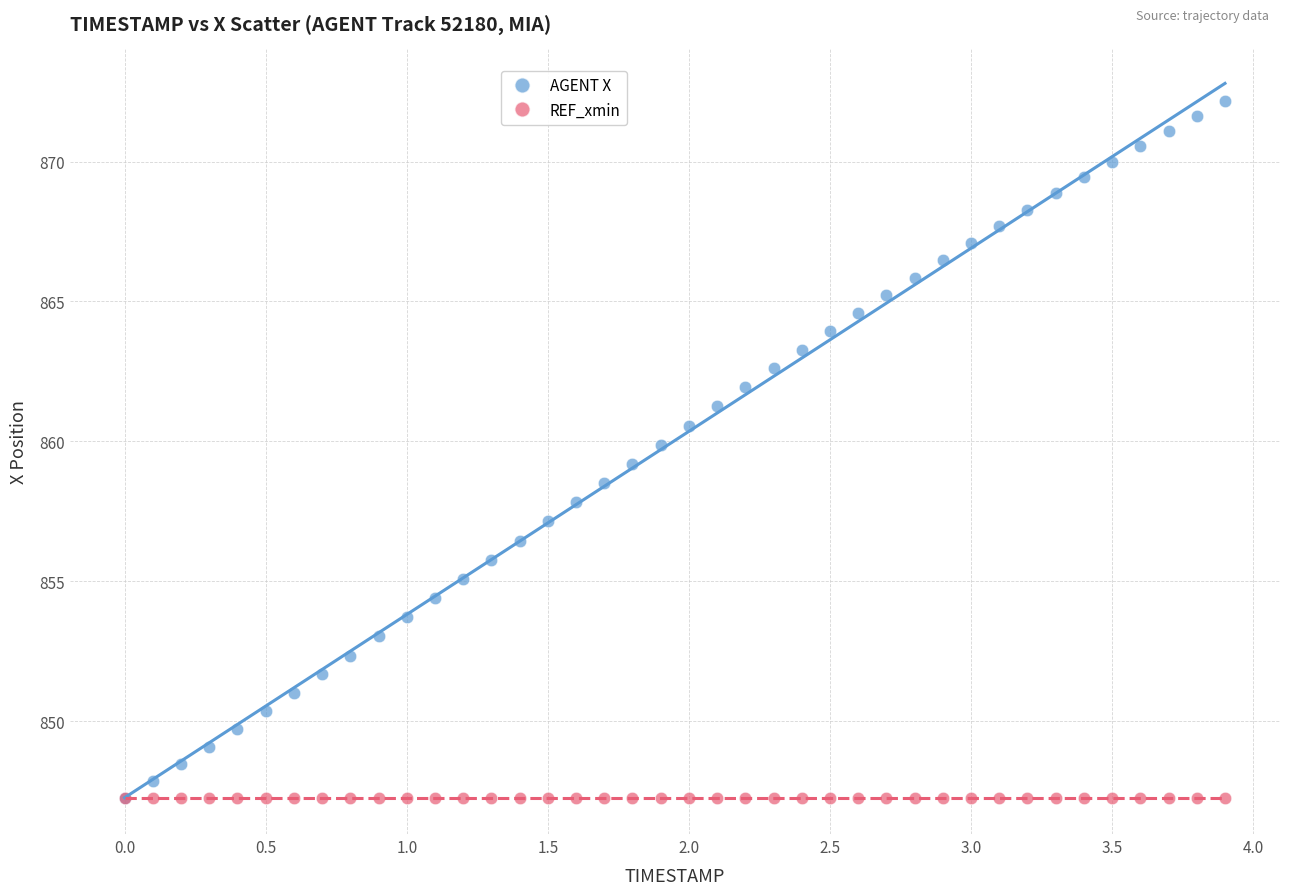

What are all the series names shown in the legend?

AGENT X, REF_xmin